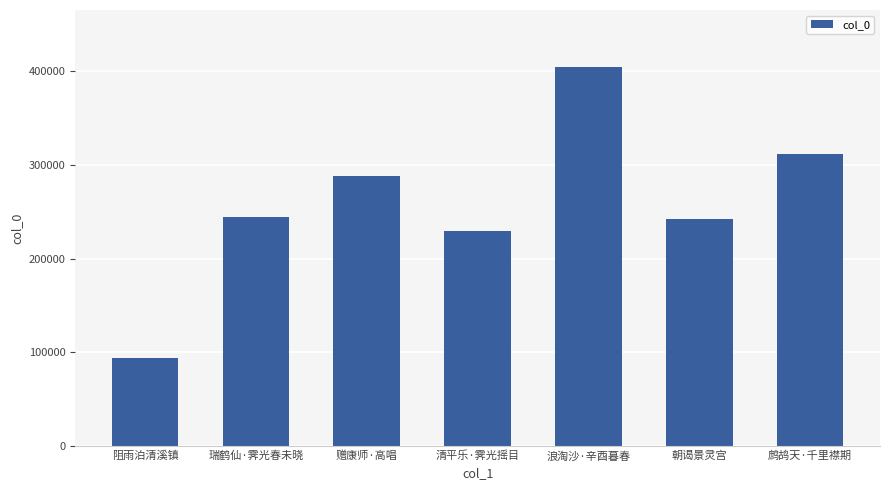

Reading left to right, list all the values displayed in this chart.

93577	244246	288248	229684	404682	241707	311381